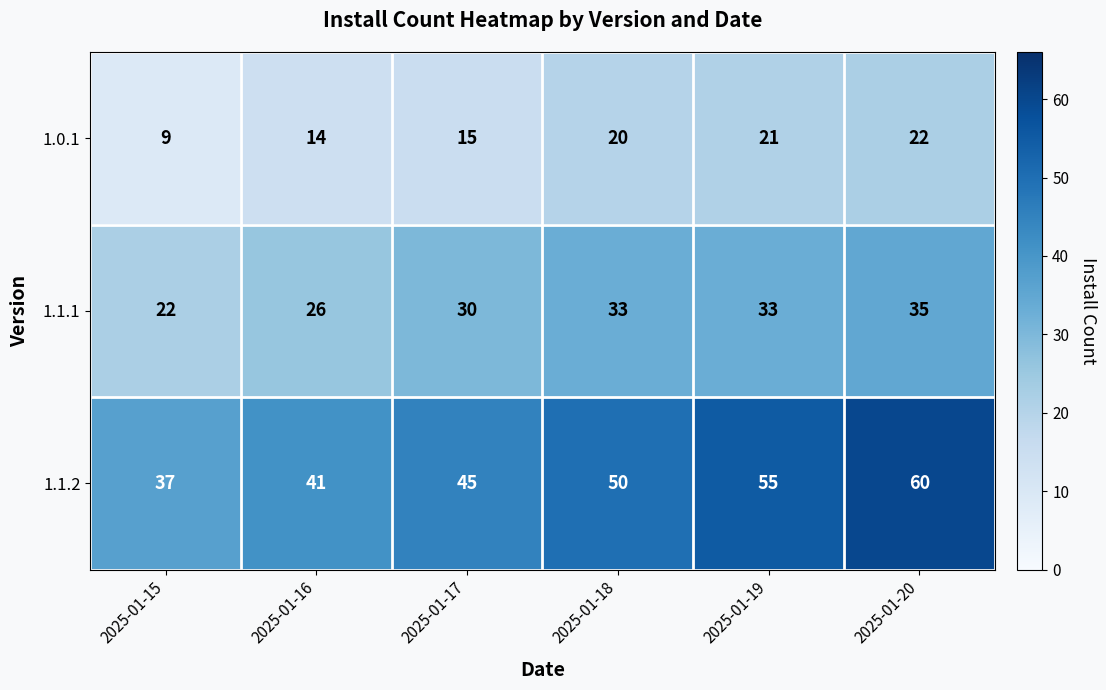

At which label is 1.1.1 closest to 28?

2025-01-16